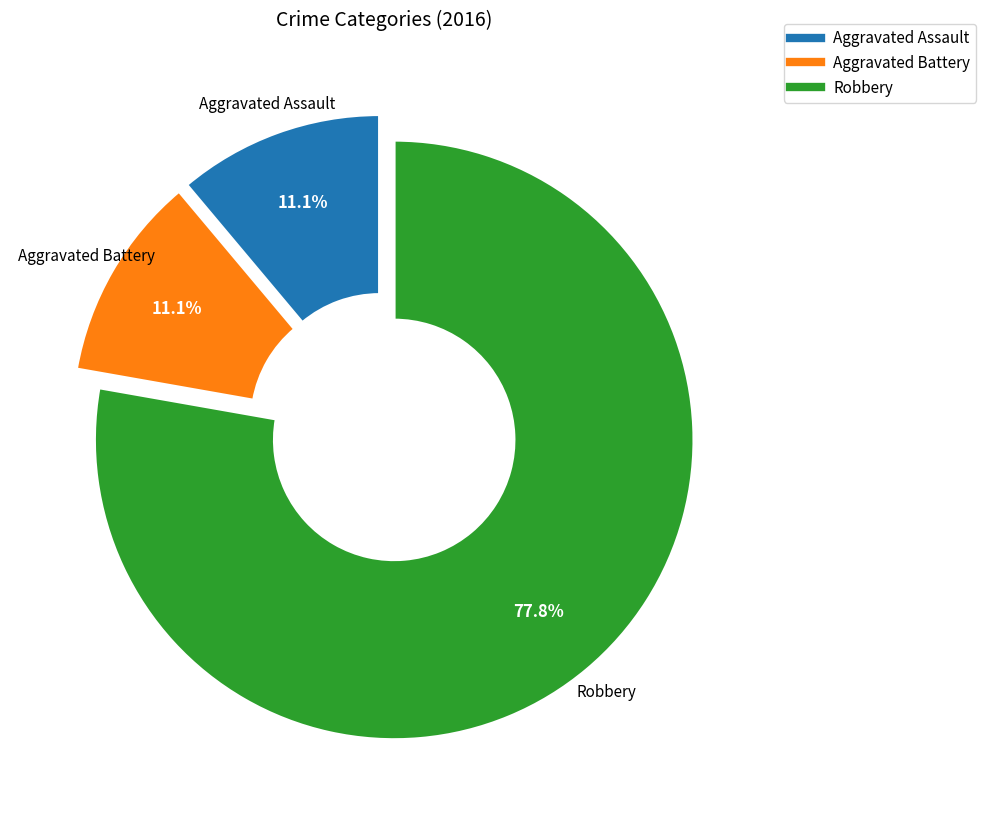

To the nearest percent, what percentage of the pie is Robbery?

78%